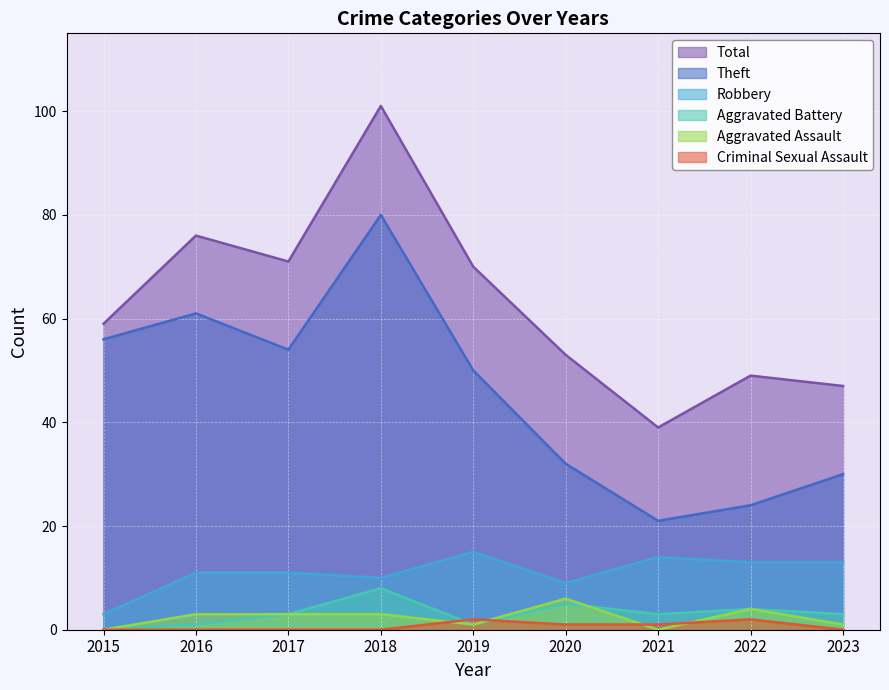

What is the spread (max minus min) of values at 2020?

52